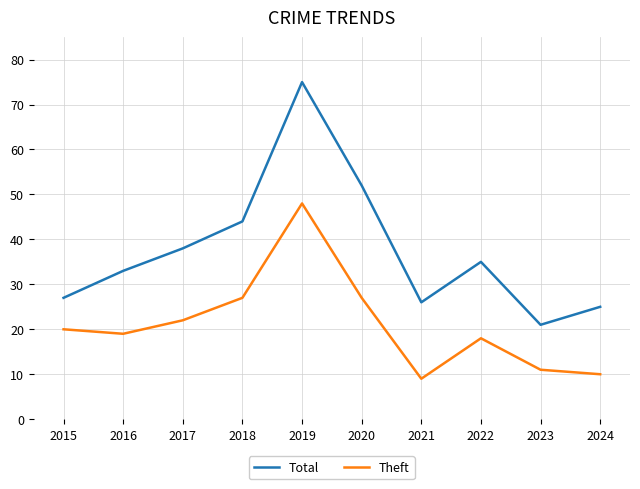

Is the value of Total at 2018 greater than the value of Theft at 2021?

Yes